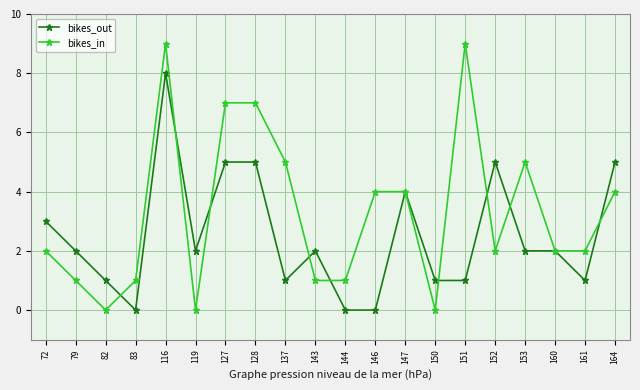

True or false: bikes_in has a value of 0 at 119.

True